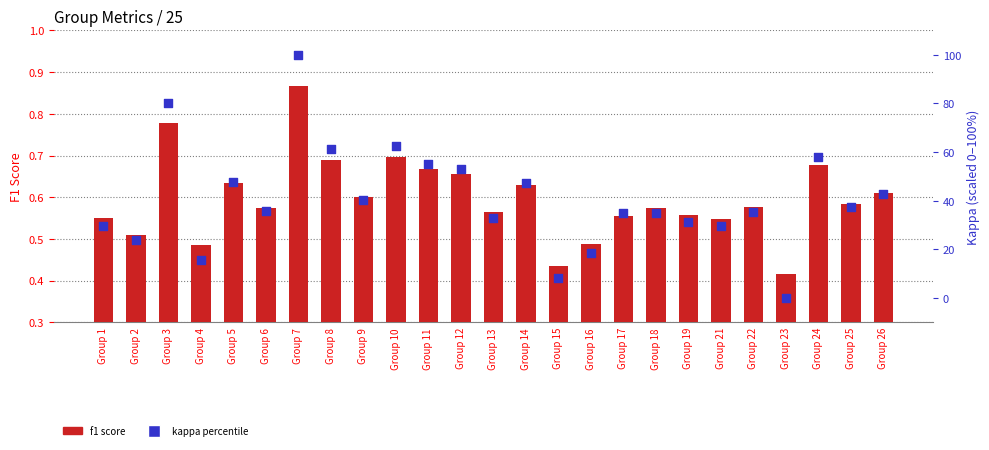

Which series has the widest spread of Y values?

kappa (scaled %)